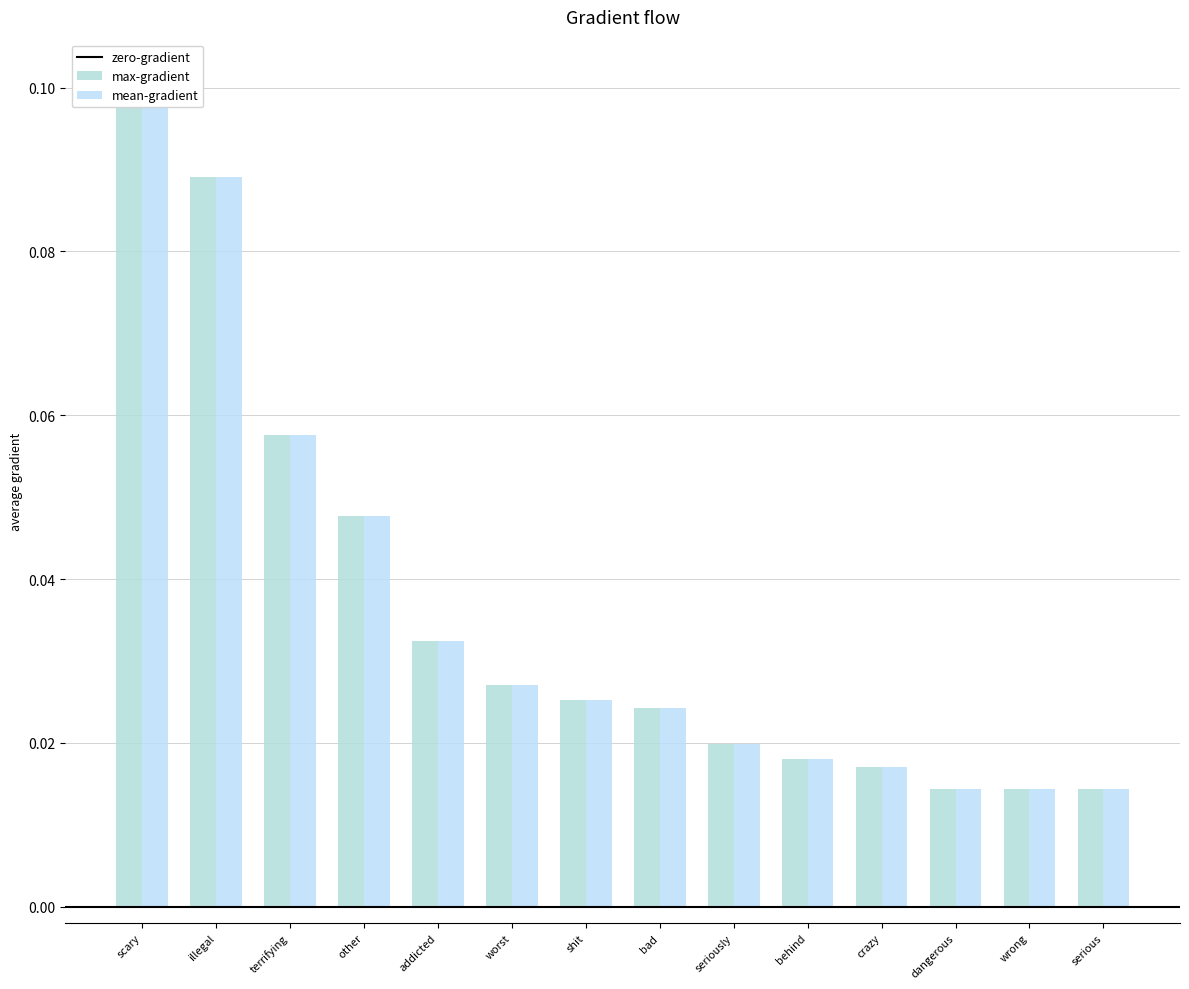

How many bars are there in each group?

2